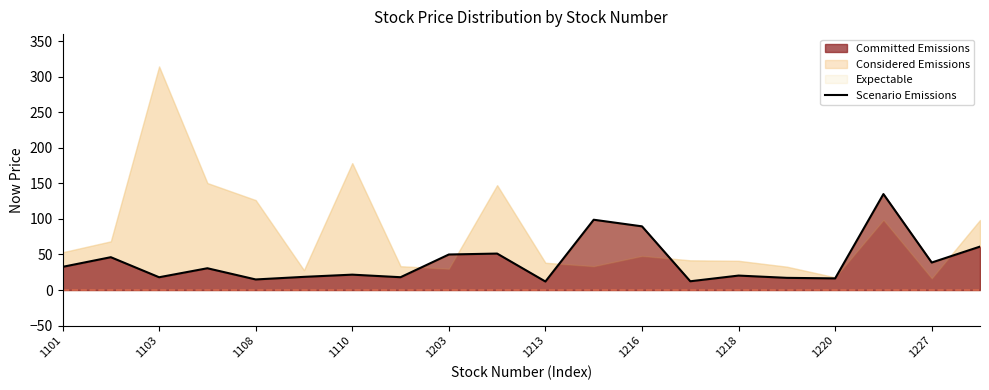

Reading left to right, list all the values displayed in this chart.

32.6	46.2	18.0	30.6	14.9	18.6	21.6	18.1	50.0	51.3	12.0	98.9	89.6	12.3	20.4	17.1	16.4	135.0	38.7	61.1